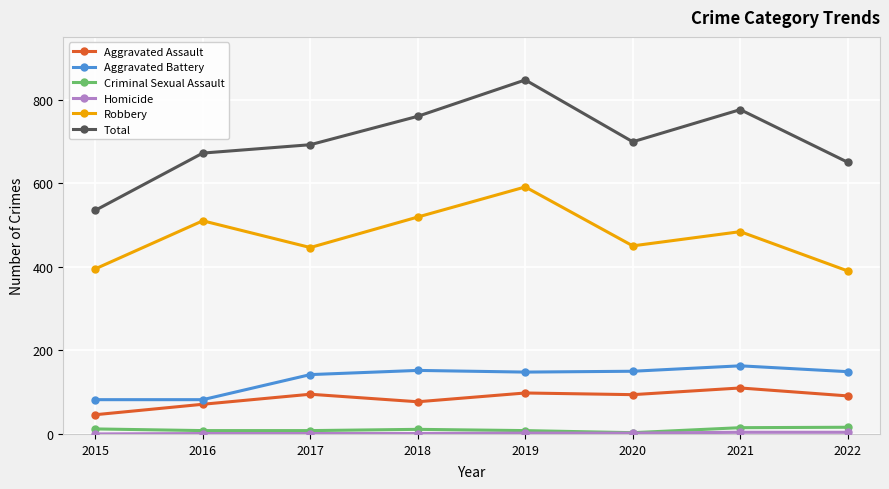

What is the approximate value of Robbery at 2015?

395